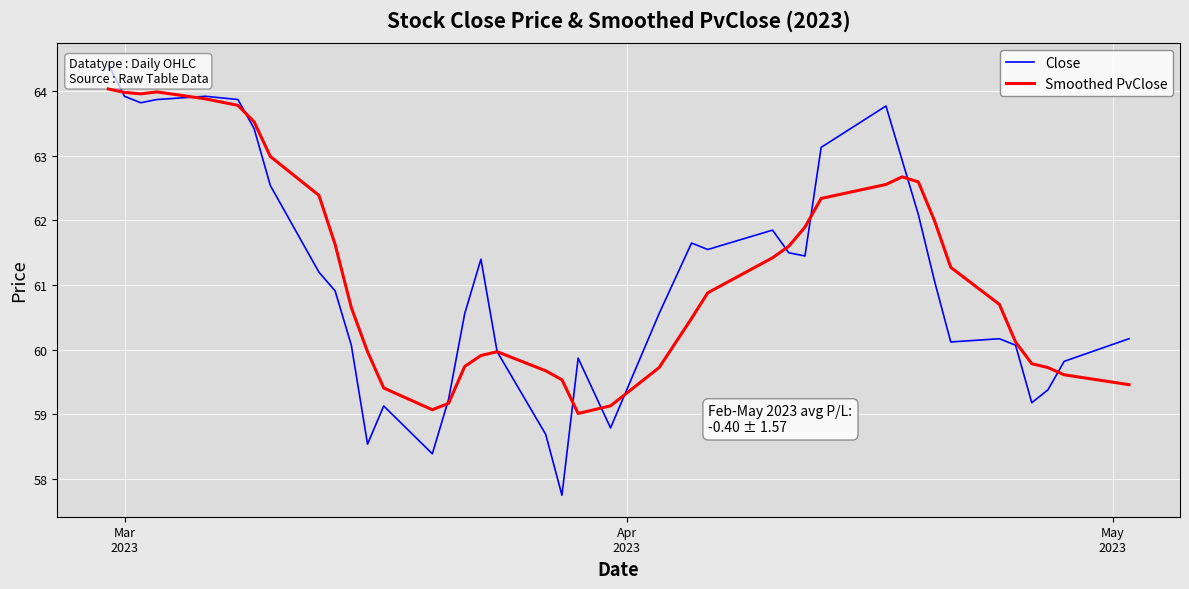

How many values in the Close series exceed 61?

20